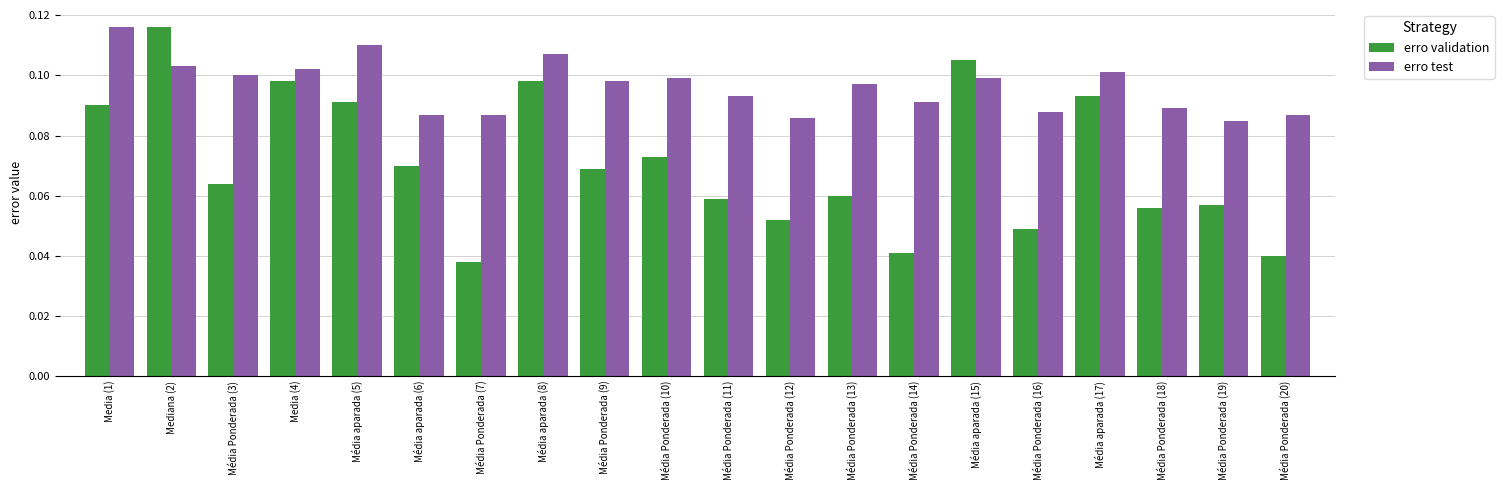

Between Média Ponderada (11) and Média Ponderada (19), which series saw the biggest shift?

erro test